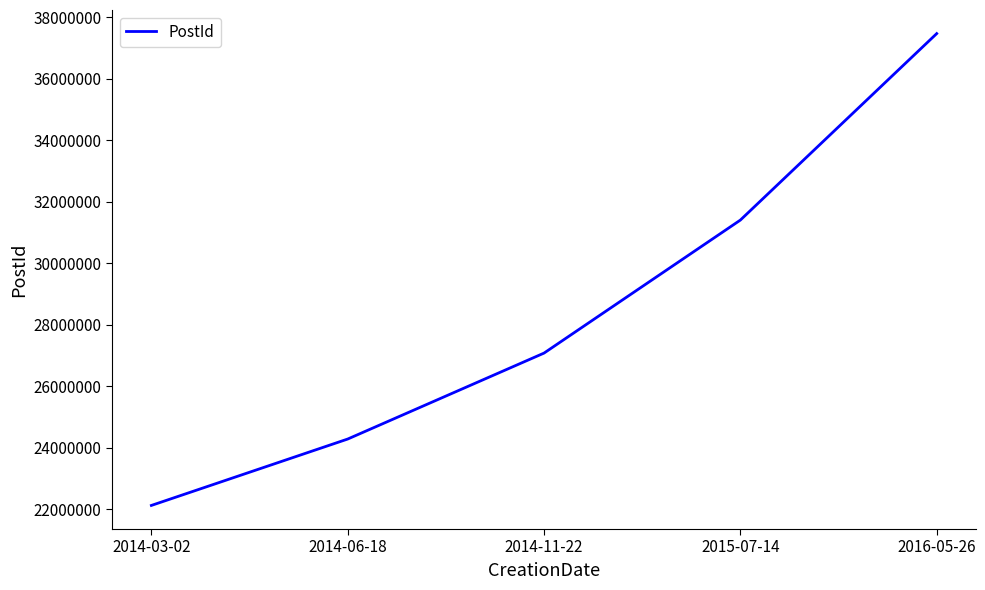

The chart shows a value of 25689501 at 2016-05-26. True or false?

False